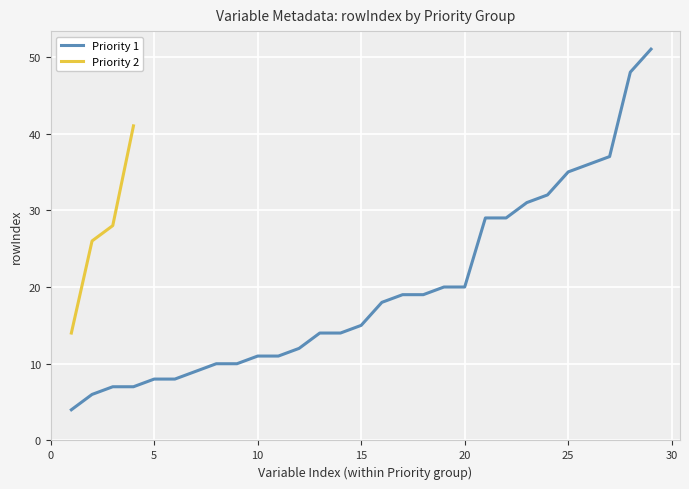

True or false: Priority 2 has more than 0 points higher than both neighbors.

False